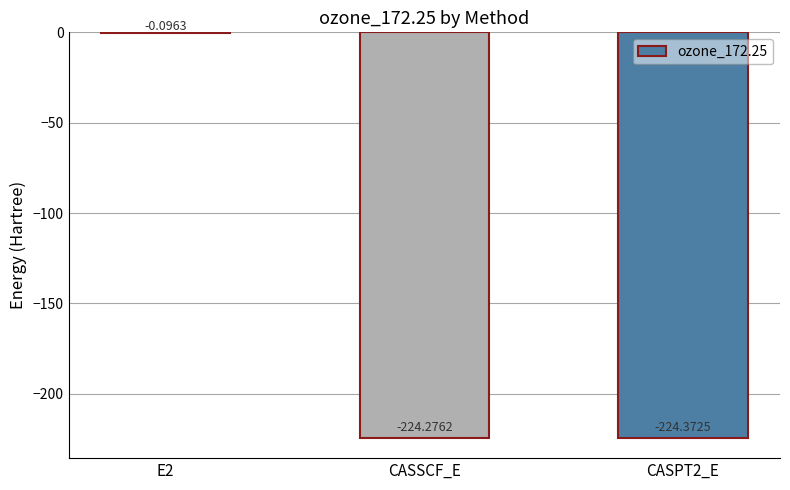

What is the sum of the values at CASPT2_E and E2?

-224.5